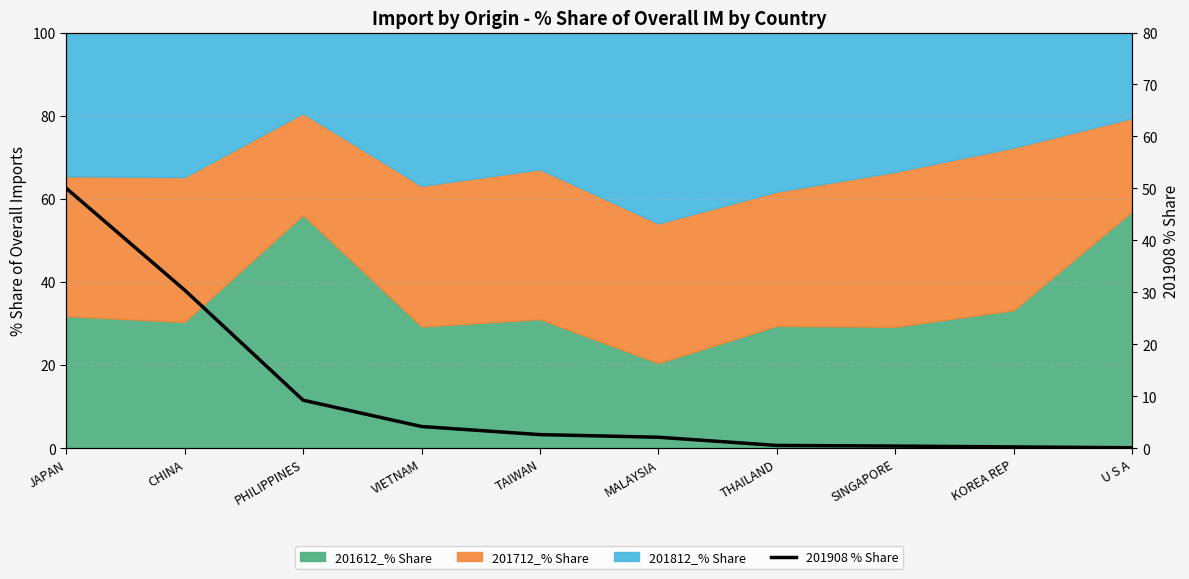

Reading left to right, what are all the values shown in this chart?

50.0	30.4	9.2	4.2	2.6	2.1	0.5	0.4	0.3	0.1